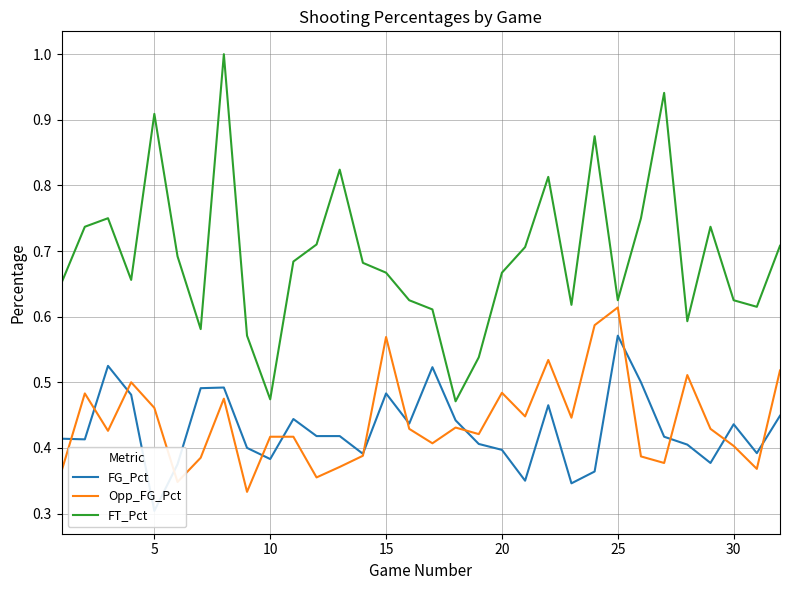

The value of FT_Pct at 30 is 0.3. True or false?

False